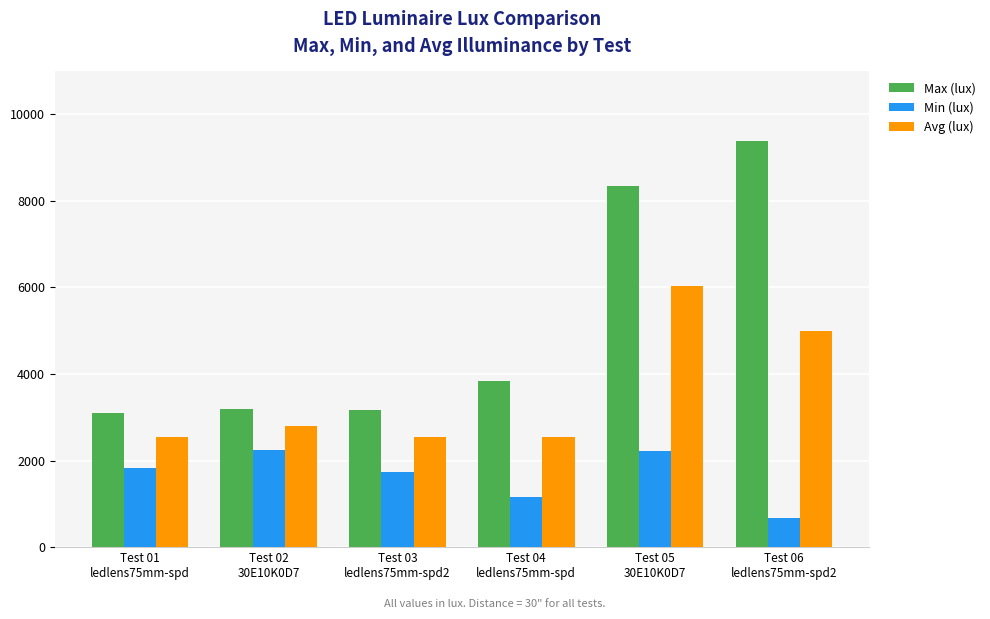

Which category has the lowest value in the Min (lux) series?

Test 06
ledlens75mm-spd2